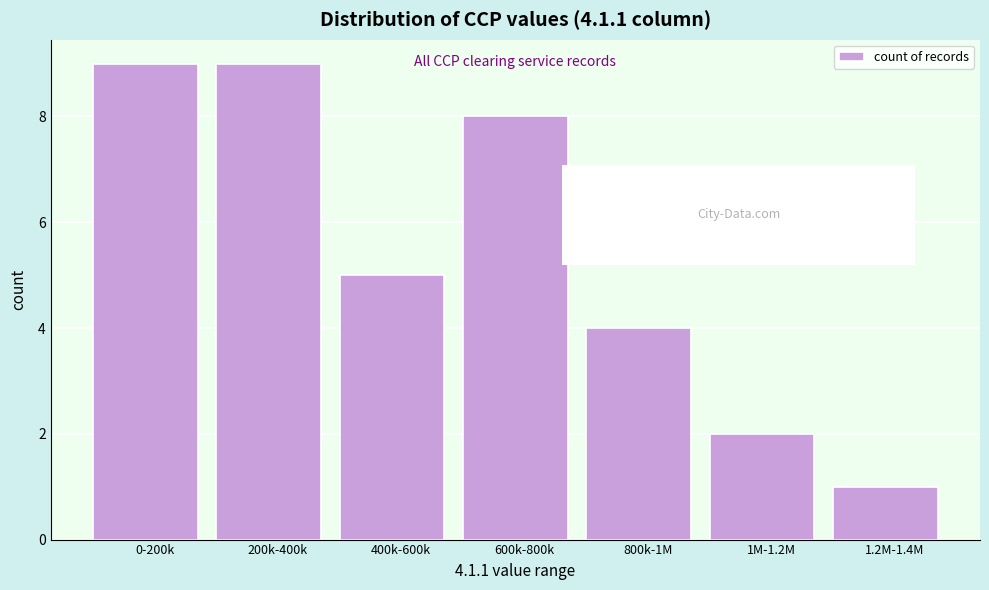

Reading right to left, list all the values displayed in this chart.

1.2M-1.4M=1	1M-1.2M=2	800k-1M=4	600k-800k=8	400k-600k=5	200k-400k=9	0-200k=9